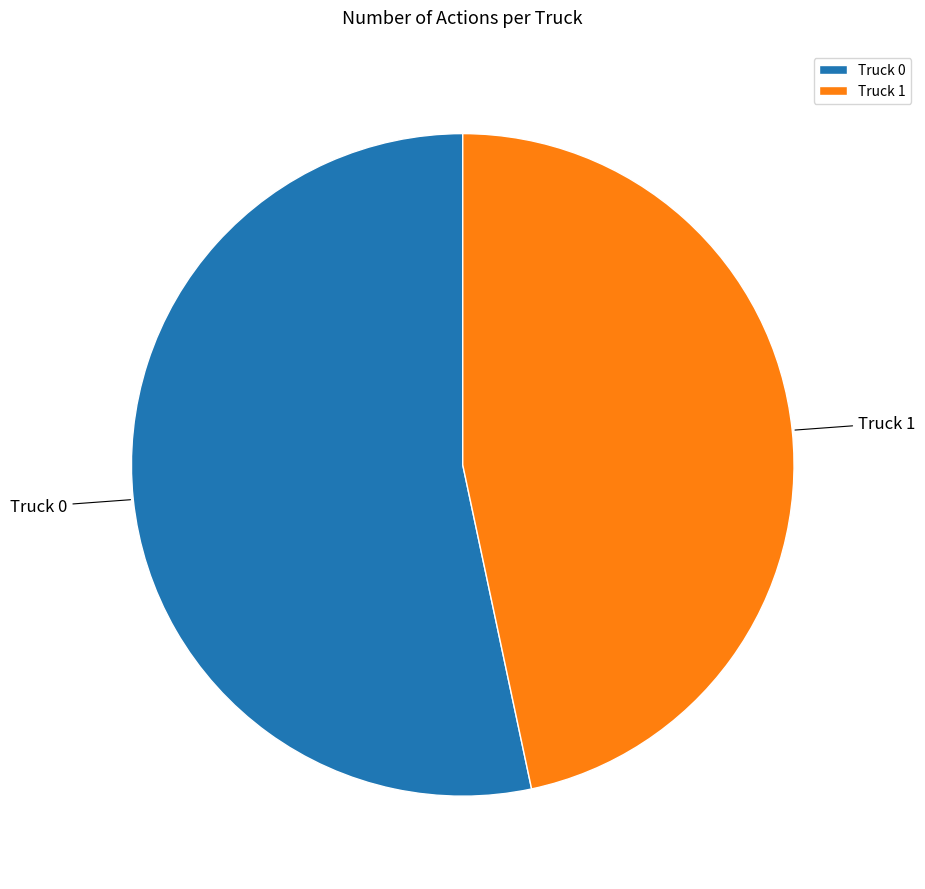

Is it true that Truck 1 is 47% of the pie?

True